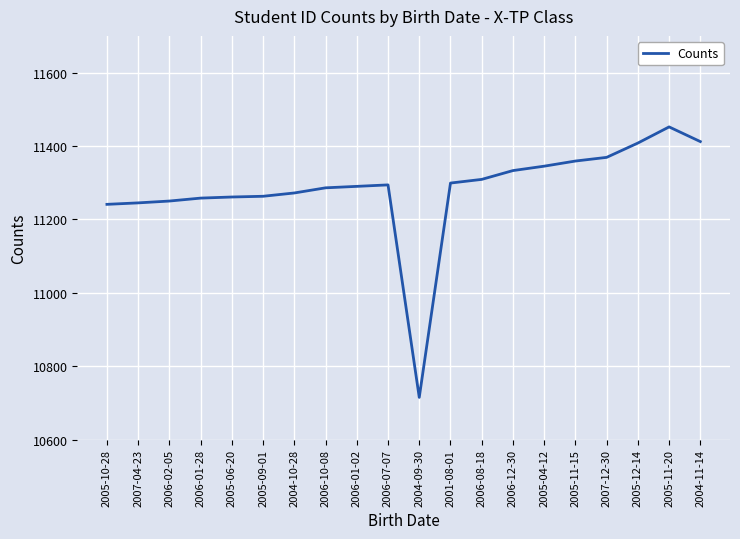

Which label corresponds to the largest value in the chart?

2005-11-20